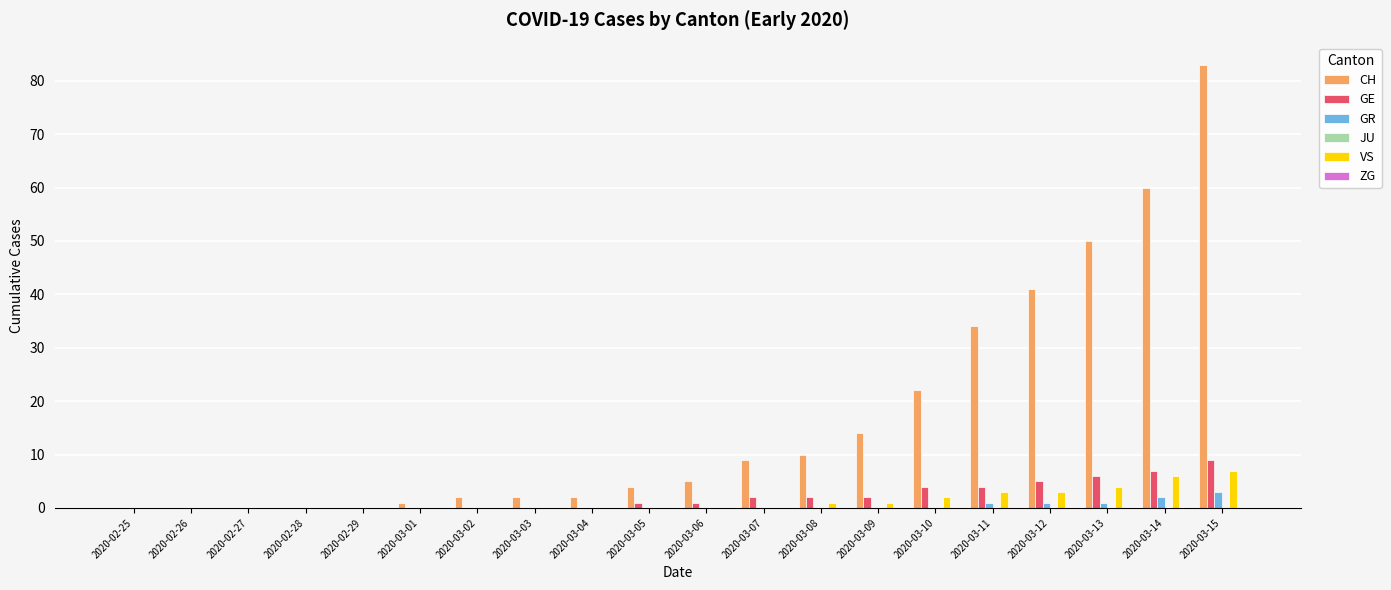

What is the sum of all GE values?

43